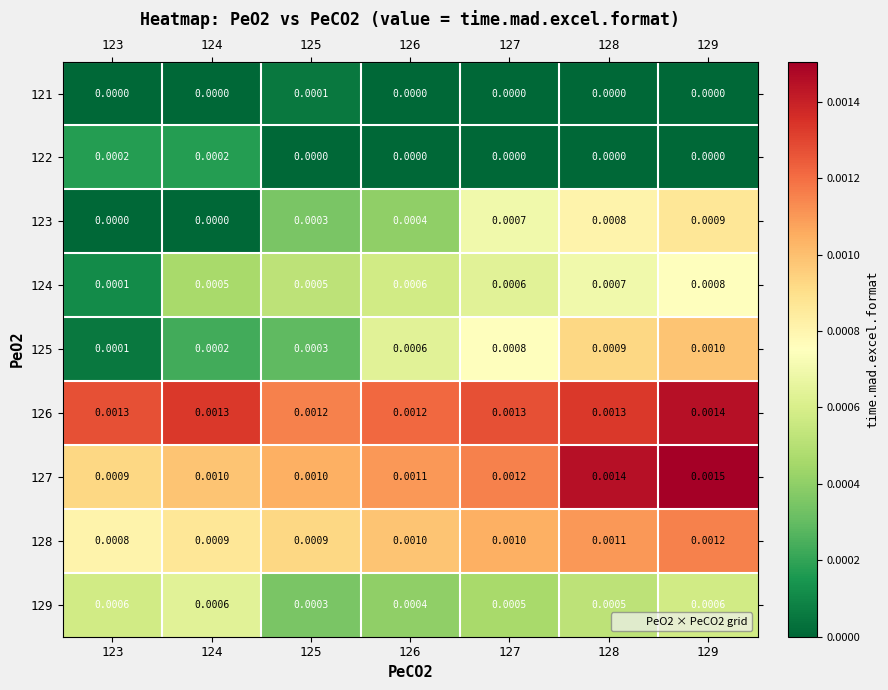

Is the value of 121 at 129 greater than the value of 129 at 128?

No